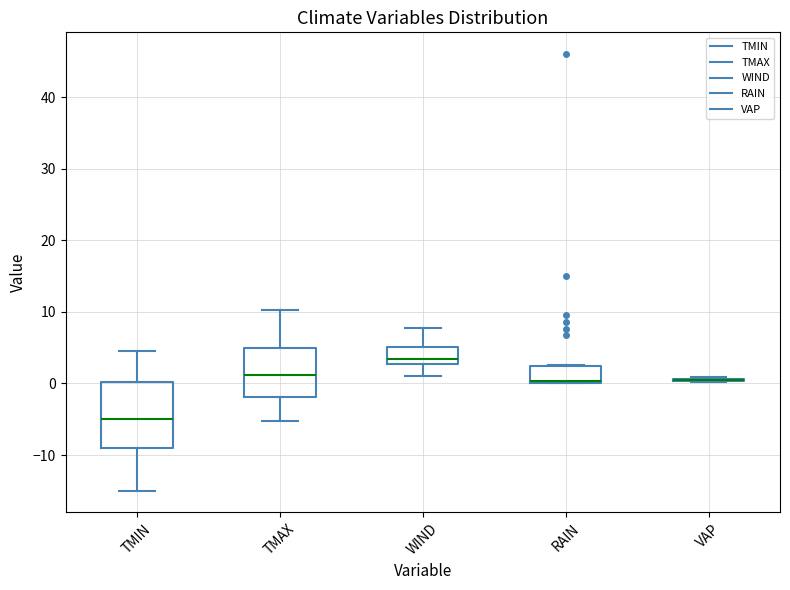

Reading left to right, read every box against the y-axis: the position of its median line, the range the box covers, and the ends of its whiskers. The values are not printed on the chart, so give them approximately, as read against the axis.

TMIN: median -5, box -9 to 0, whiskers -15 to 5
TMAX: median 1, box -2 to 5, whiskers -5 to 10
WIND: median 3 (just above the box's lower edge), box 3 to 5, whiskers 1 to 8
RAIN: median 0 (drawn on the box's lower edge), box 0 to 2, whiskers 0 to 3
VAP: box collapsed to a line at 0, whiskers 0 to 1